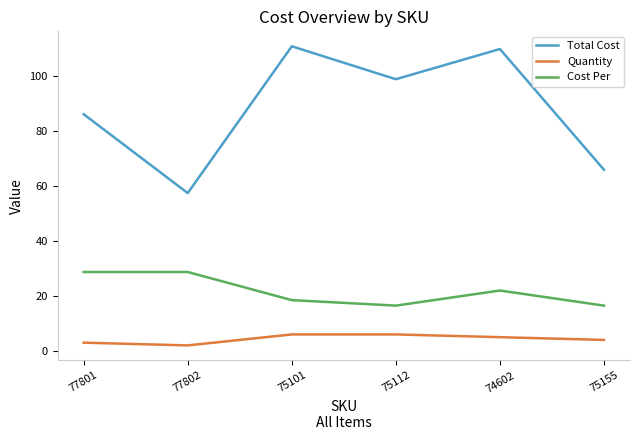

What is the total value across all series at 75101?

135.5